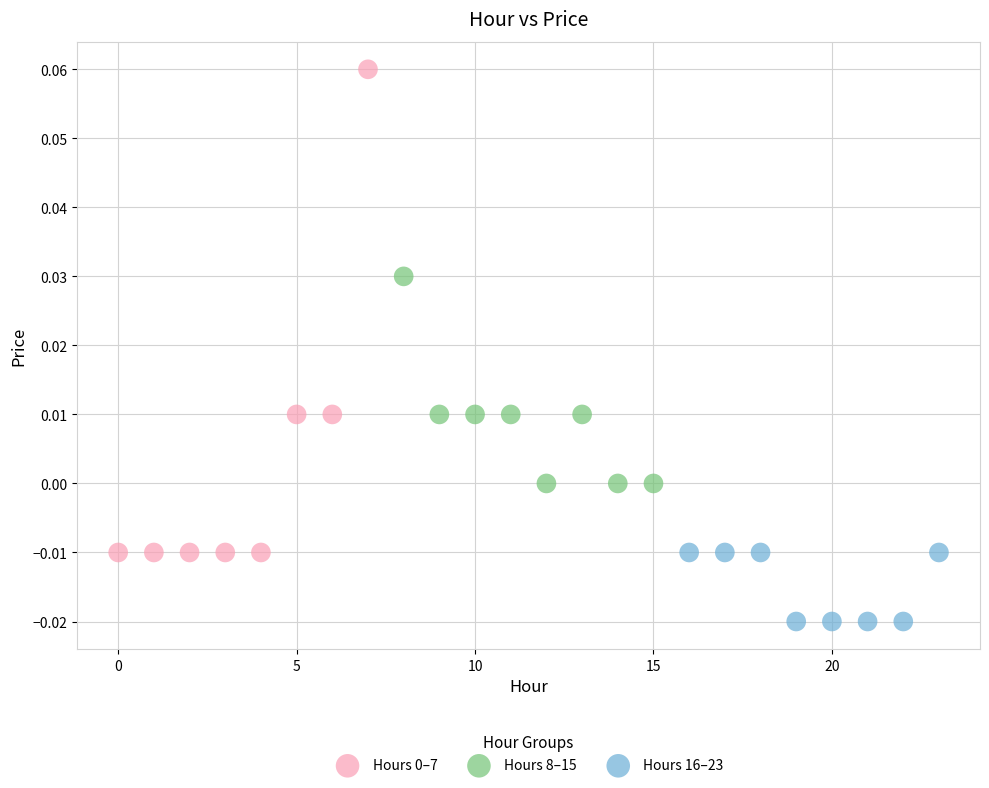

Which series reaches the minimum Y coordinate?

Hours 16–23